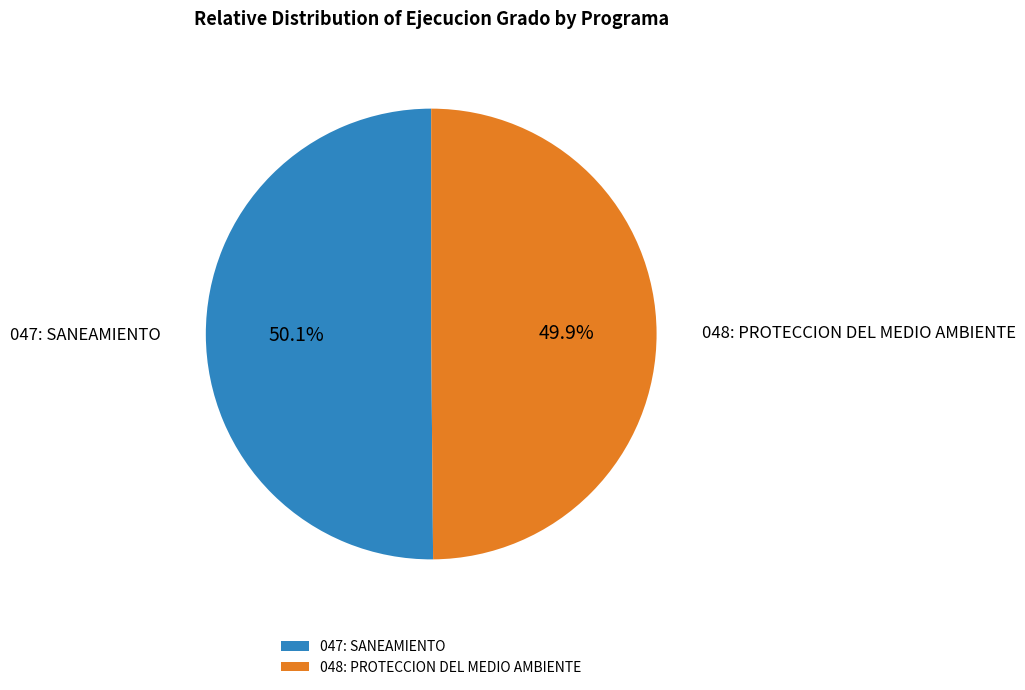

Combined, do 047: SANEAMIENTO and 048: PROTECCION DEL MEDIO AMBIENTE account for over 50%?

Yes